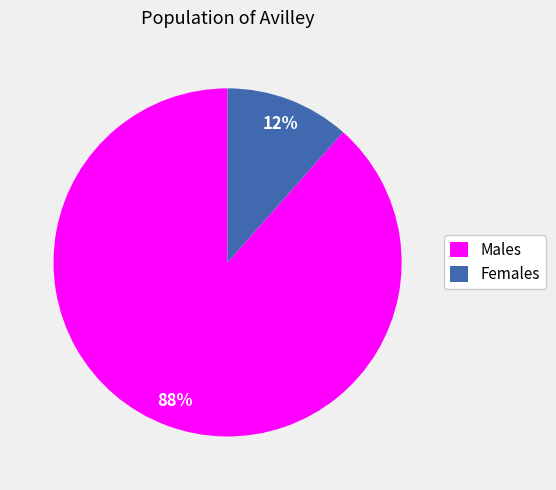

To the nearest percent, what is the combined percentage of Males and Females?

100%